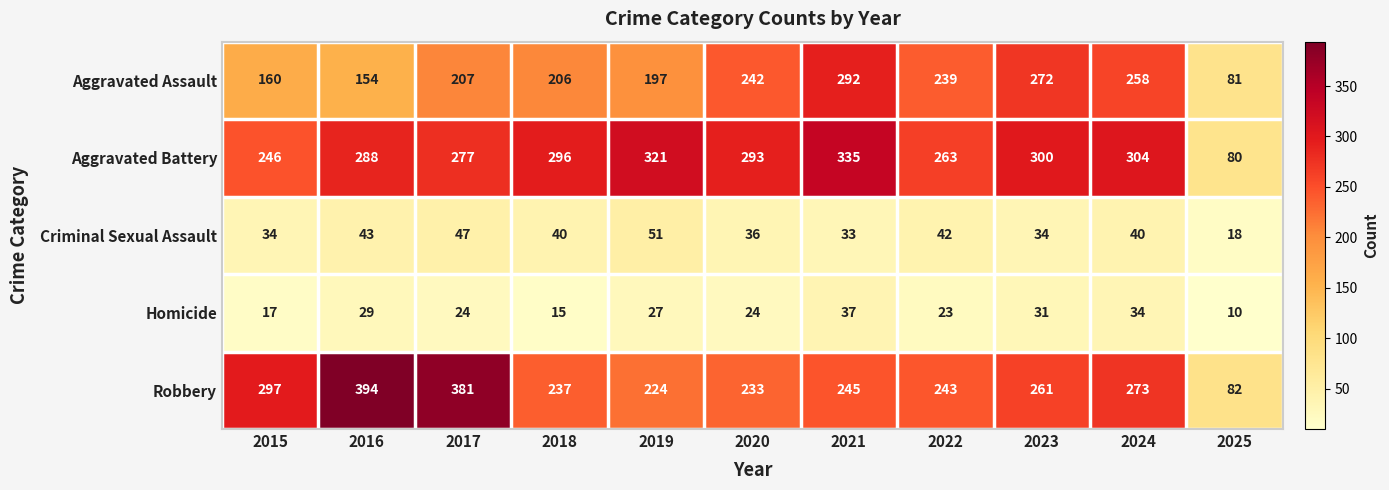

What is the difference between the maximum and minimum values in the Criminal Sexual Assault series?

33